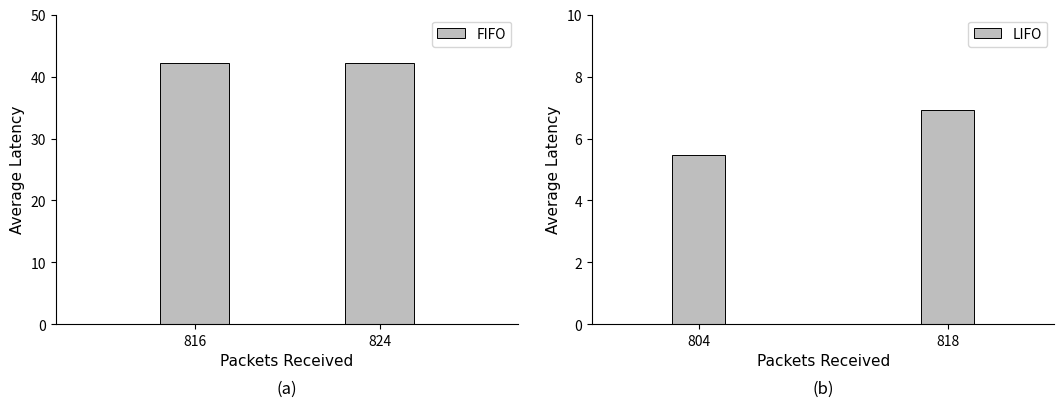

Are the bars horizontal?

No